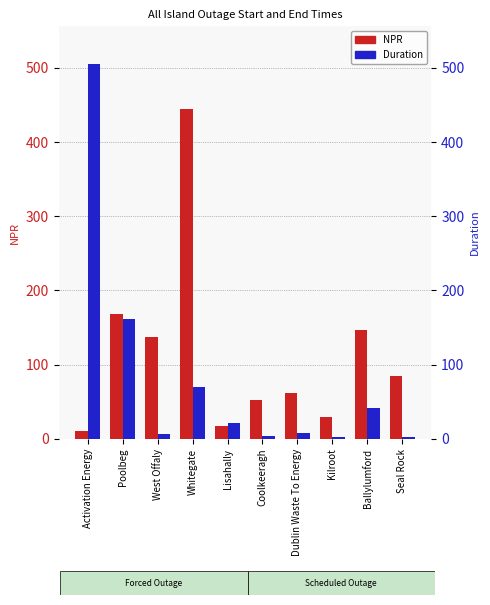

What is the label of the 2nd bar from the left?

Poolbeg